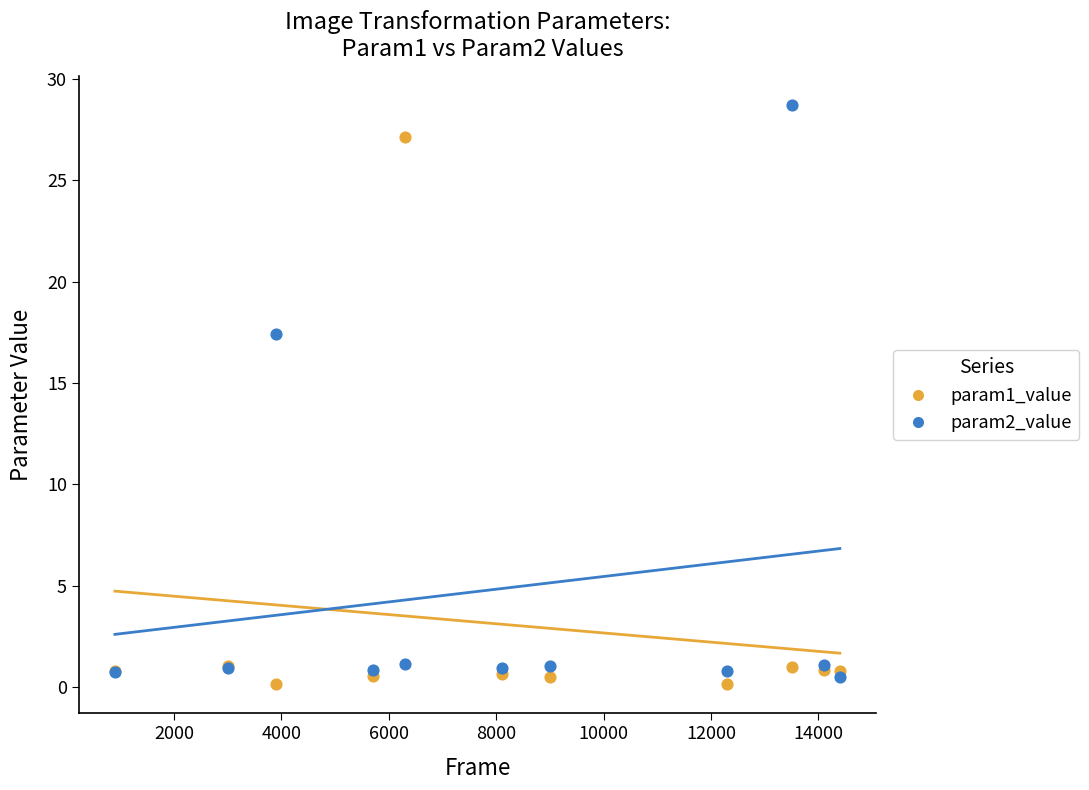

Across all series, what Y value is closest to 14?

17.4